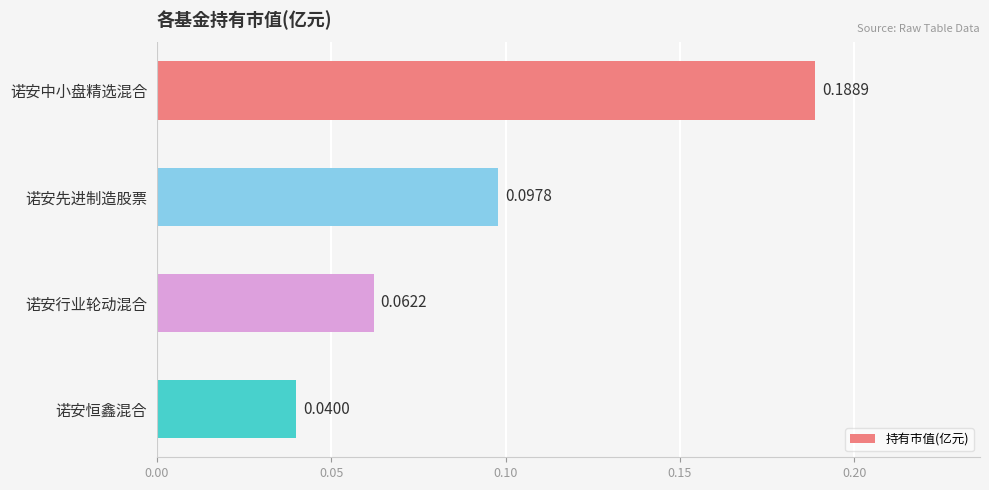

Rank the categories by value from lowest to highest.

诺安恒鑫混合, 诺安行业轮动混合, 诺安先进制造股票, 诺安中小盘精选混合